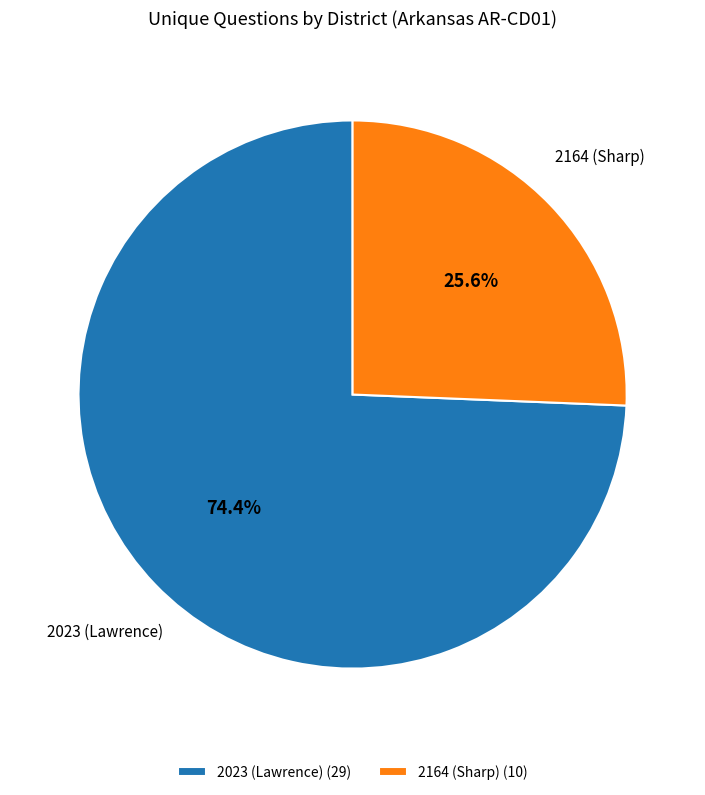

Which has a higher value, 2164 (Sharp) or 2023 (Lawrence)?

2023 (Lawrence)